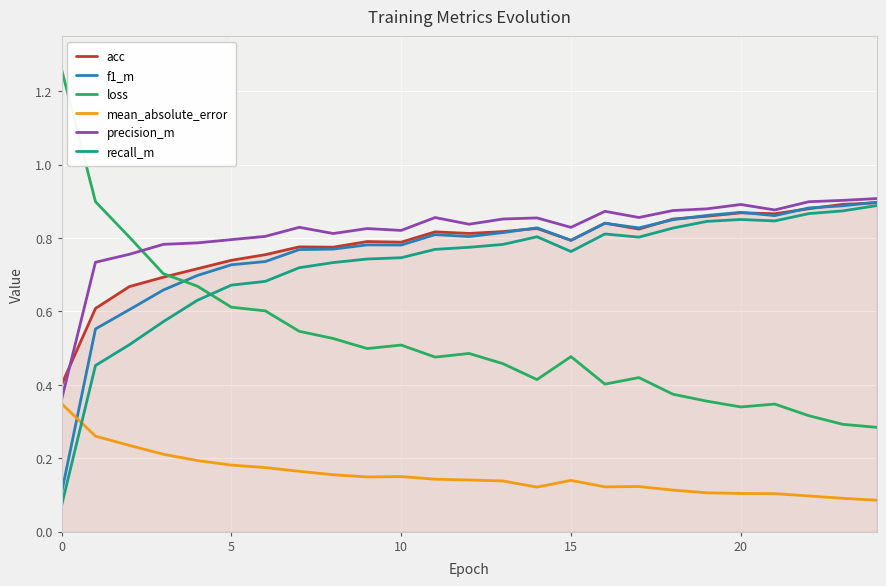

How many intersections are there between recall_m and loss?

1